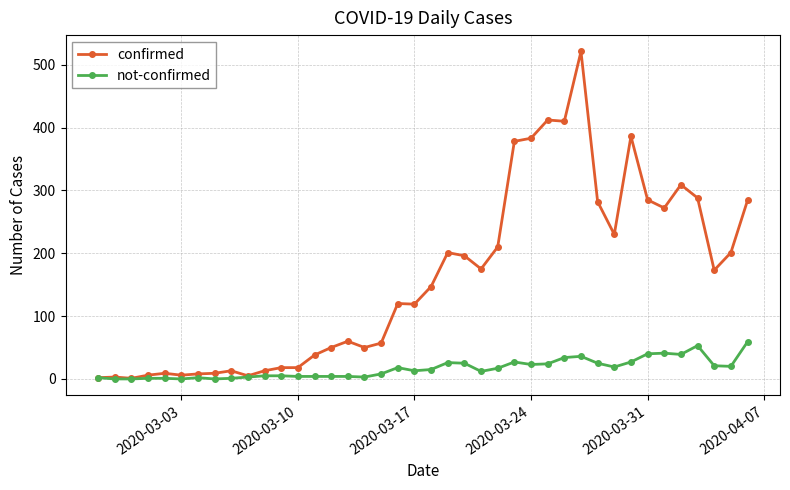

Rank the series by their average value, from highest to lowest.

confirmed, not-confirmed